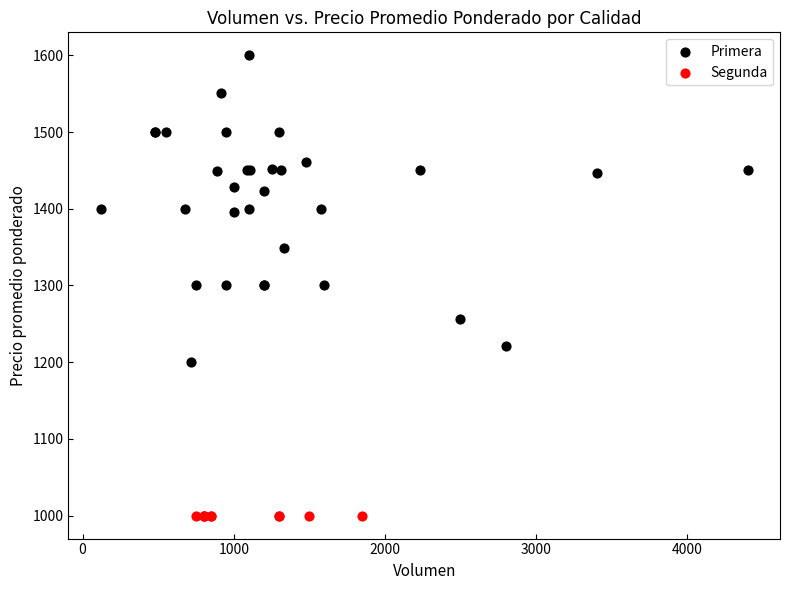

Which series reaches the maximum Y coordinate?

Primera